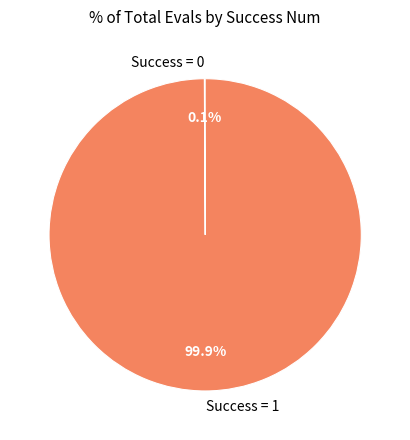

Is there any slice that represents more than half of the pie?

Yes